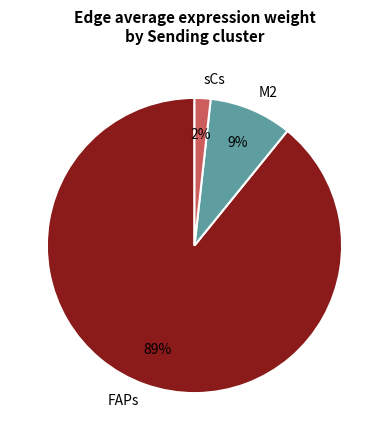

The FAPs slice represents 89% of the pie. True or false?

True